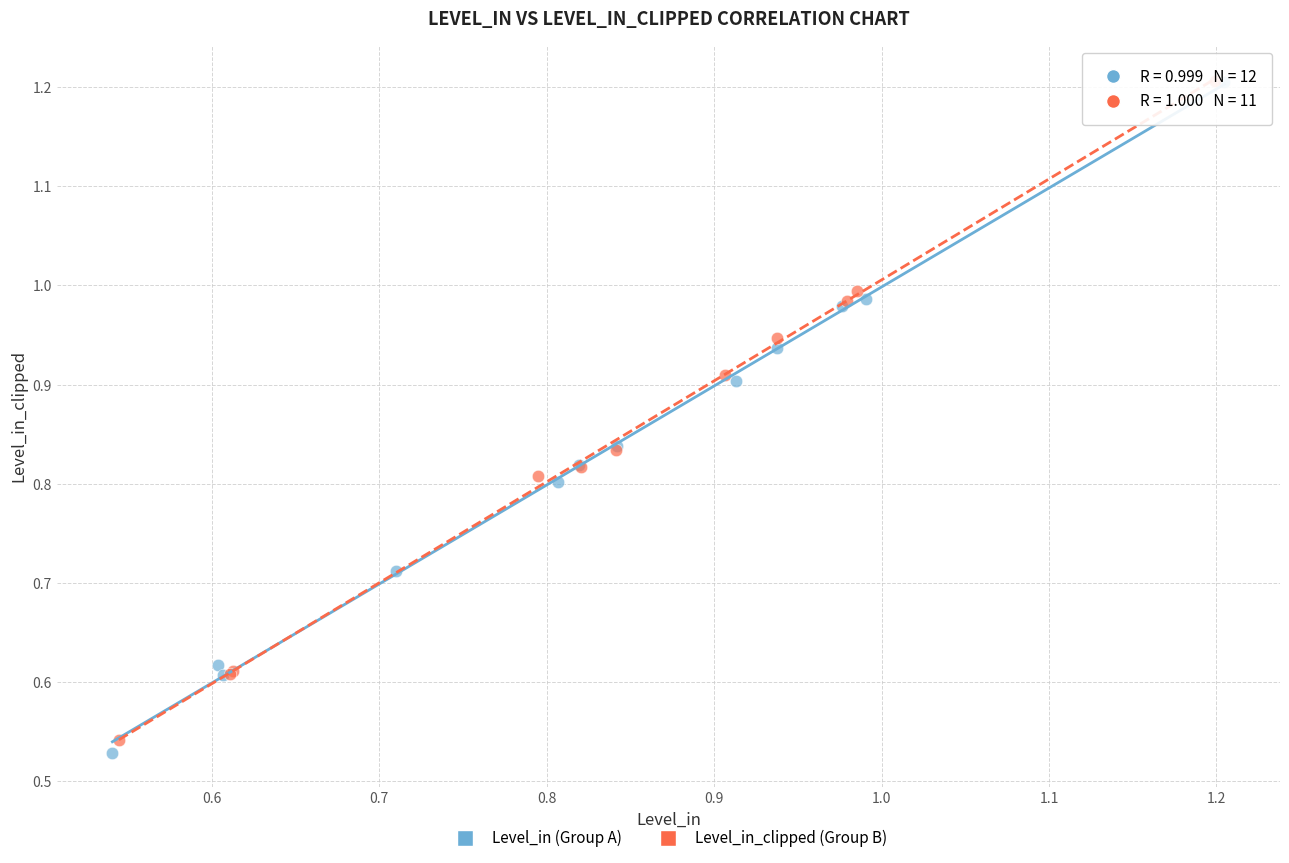

Which series has the widest spread of Y values?

Level_in (Group A)